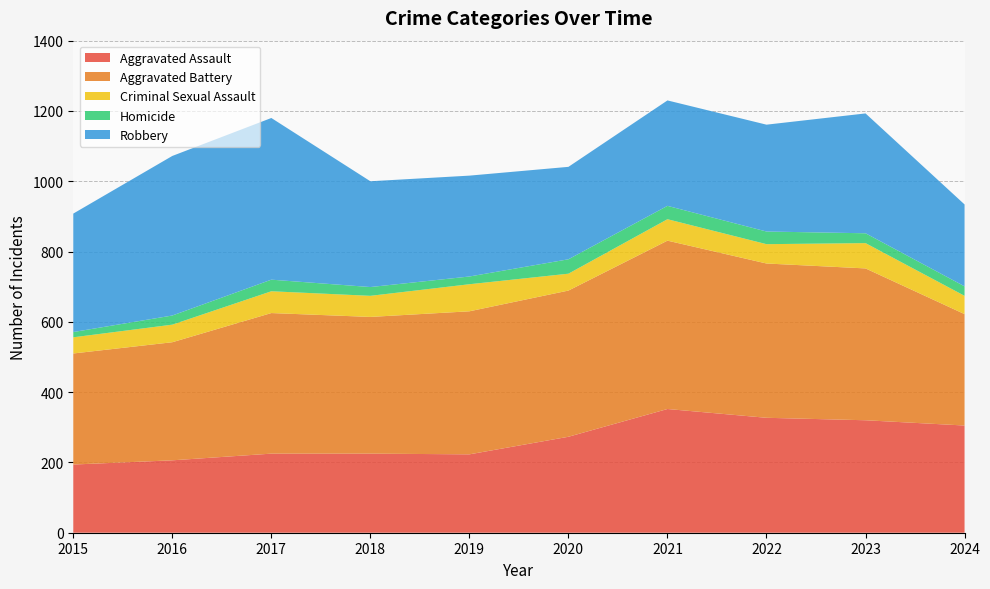

Reading right to left, what are all the values shown in this chart?

Aggravated Assault: 305	320	327	352	273	223	225	225	206	194
Aggravated Battery: 317	432	439	479	416	407	389	400	336	316
Criminal Sexual Assault: 52	72	55	61	48	77	60	62	50	46
Homicide: 27	28	36	38	41	22	25	33	26	15
Robbery: 233	341	304	300	263	287	301	460	454	337